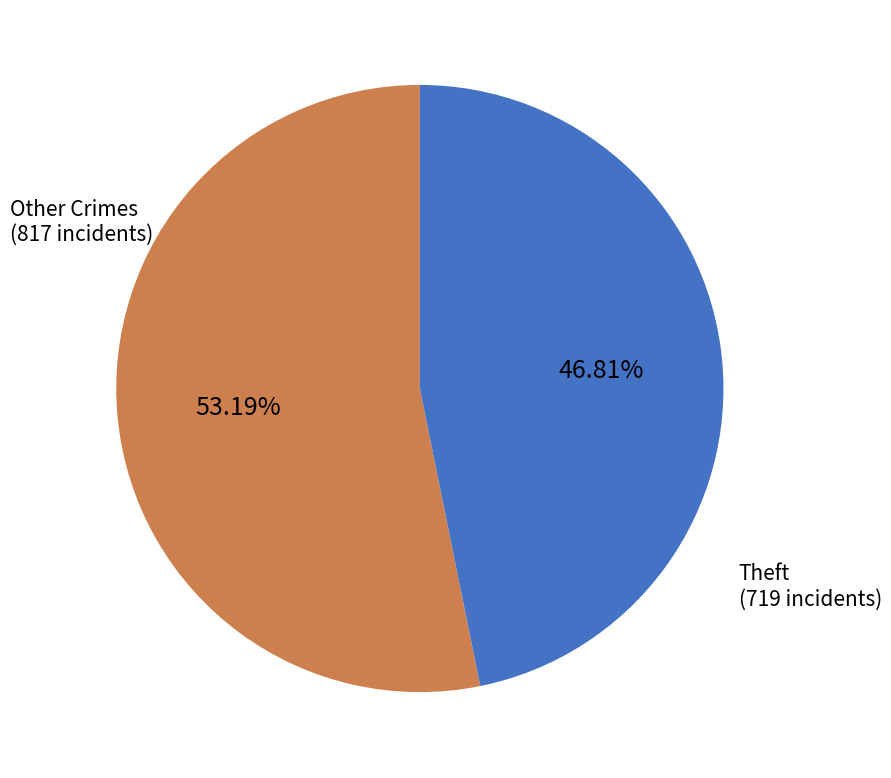

Rank the categories by value from lowest to highest.

Theft, Other Crimes